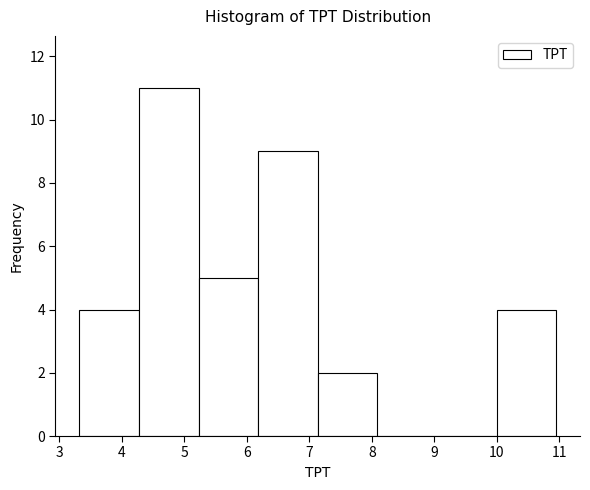

Reading left to right, list every bar in this chart as the range it spans on the x-axis followed by its height. Neither the bar edges nor the heights are printed on the chart, so give them approximately, as read against the axes.

3.3 to 4.3: 4
4.3 to 5.2: 11
5.2 to 6.2: 5
6.2 to 7.1: 9
7.1 to 8.1: 2
8.1 to 9.0: 0
9.0 to 10.0: 0
10.0 to 11.0: 4